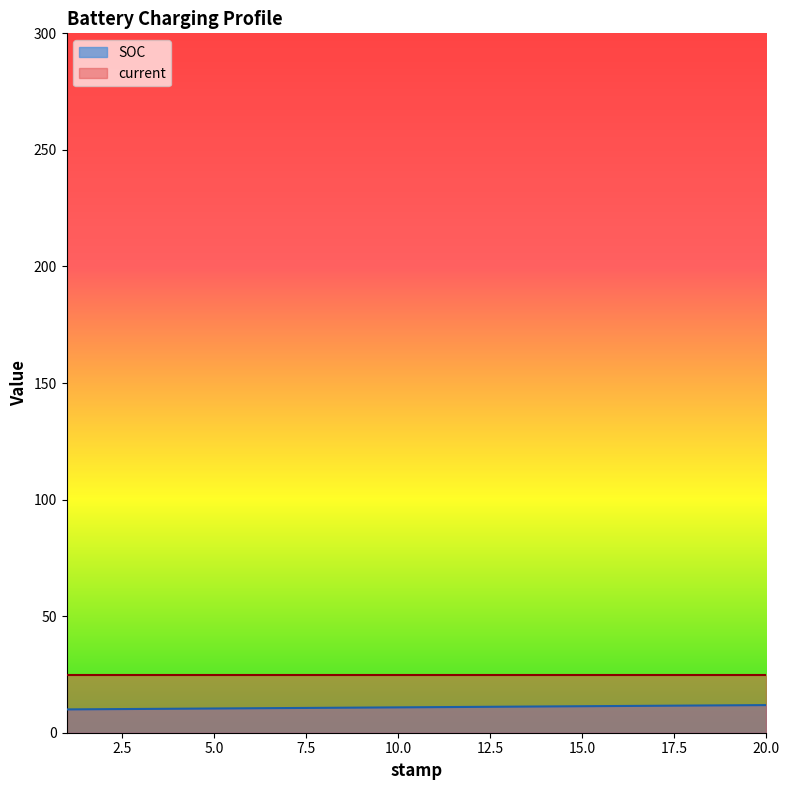

Reading left to right, what are all the values shown in this chart?

10.0	10.1	10.2	10.3	10.4	10.5	10.6	10.7	10.8	10.9	11.0	11.1	11.2	11.3	11.4	11.5	11.6	11.7	11.8	11.9